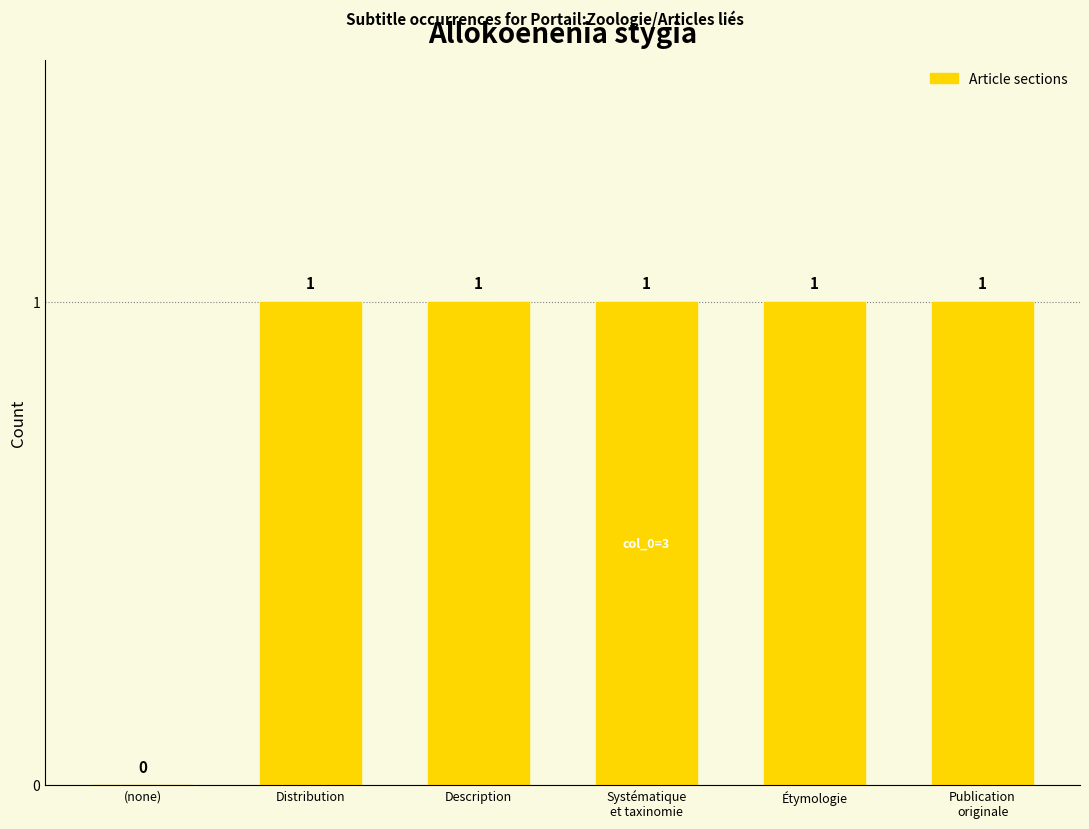

Reading left to right, list all the values displayed in this chart.

(none)=0	Distribution=1	Description=1	Systématique
et taxinomie=1	Étymologie=1	Publication
originale=1